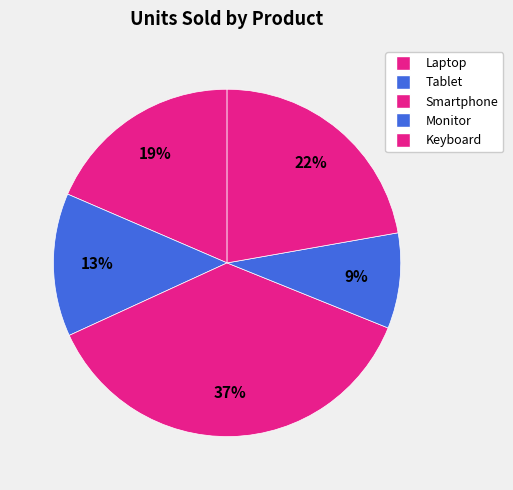

Which category has the smallest portion of the pie?

Monitor